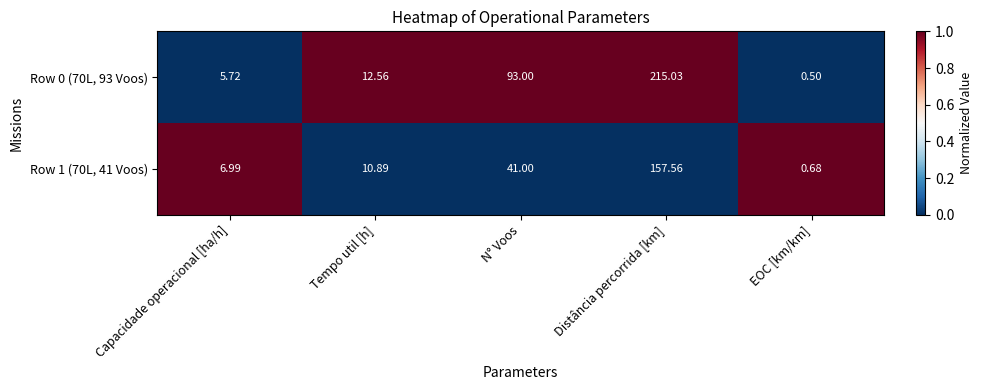

At N° Voos, list the series in order from largest to smallest.

Row 0 (70L, 93 Voos), Row 1 (70L, 41 Voos)